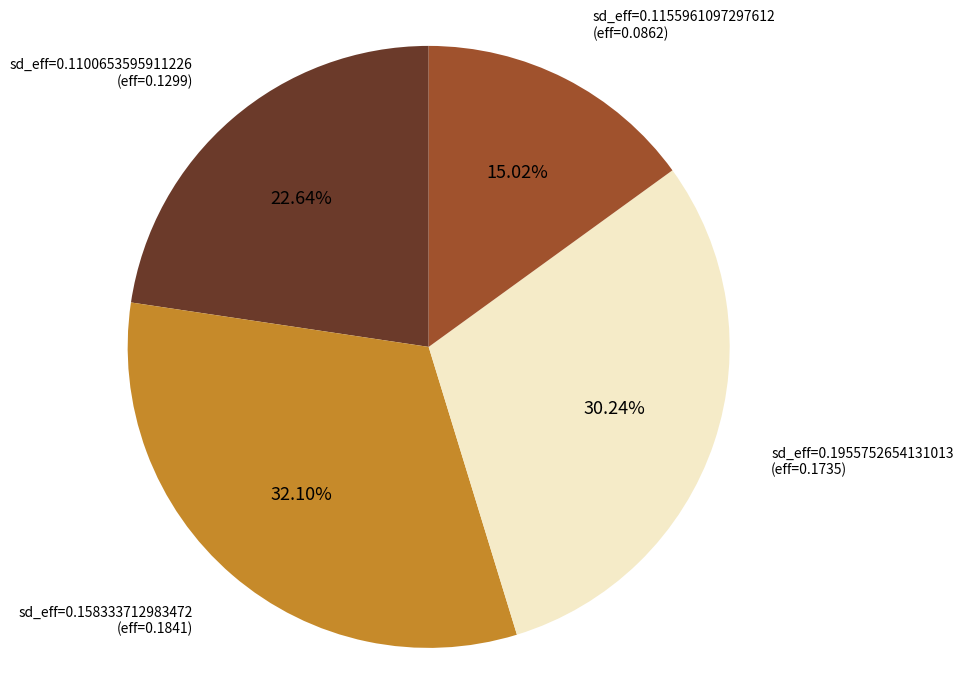

Which slice is the smallest?

sd_eff=0.1155961097297612